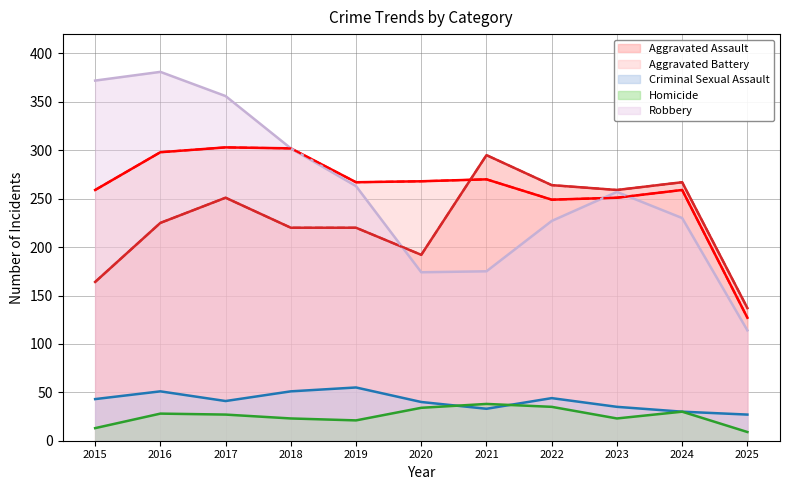

What is the spread (max minus min) of values at 2017?

329